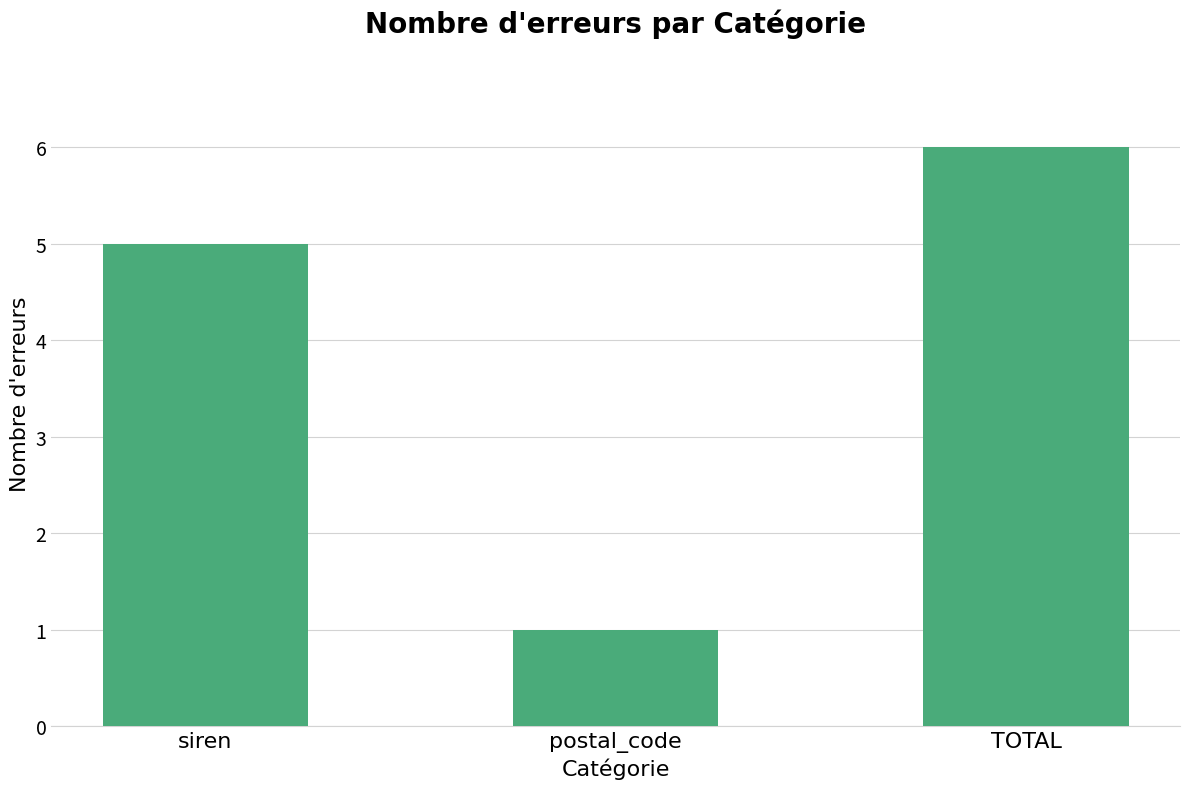

Approximately how many times larger is the value at TOTAL compared to postal_code?

6.0